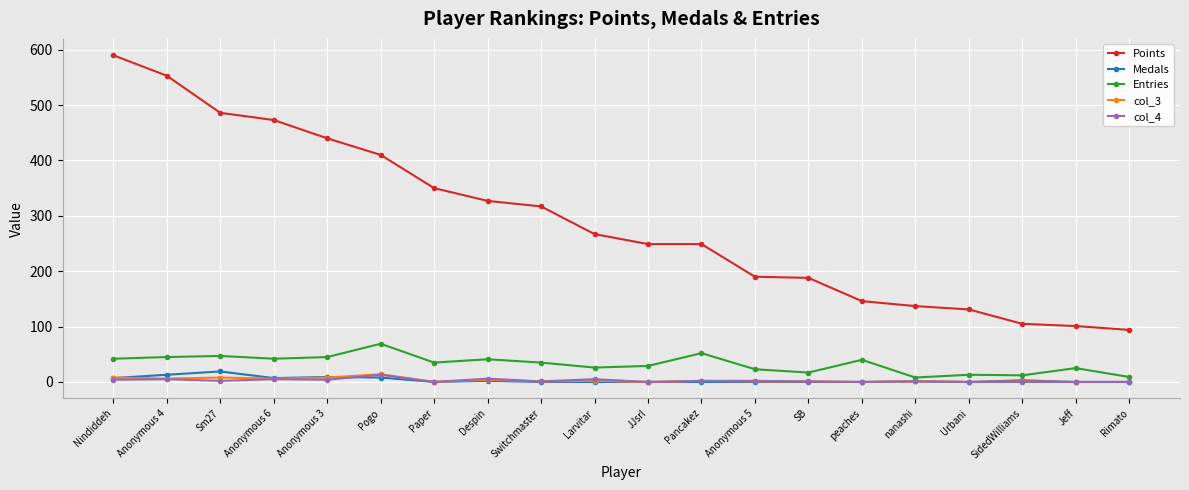

Which series has the largest total across all categories?

Points